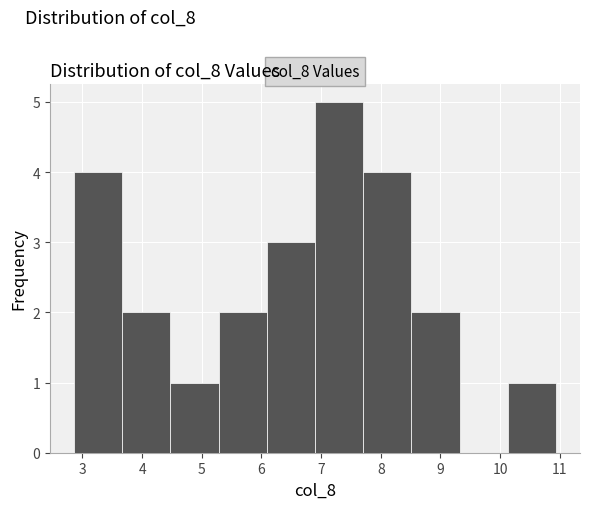

Reading left to right, transcribe this chart: for each bar, give the range it covers on the x-axis and its height. Neither the bar edges nor the heights are printed on the chart, so give them approximately, as read against the axes.

2.9 to 3.7: 4
3.7 to 4.5: 2
4.5 to 5.3: 1
5.3 to 6.1: 2
6.1 to 6.9: 3
6.9 to 7.7: 5
7.7 to 8.5: 4
8.5 to 9.3: 2
9.3 to 10.1: 0
10.1 to 10.9: 1